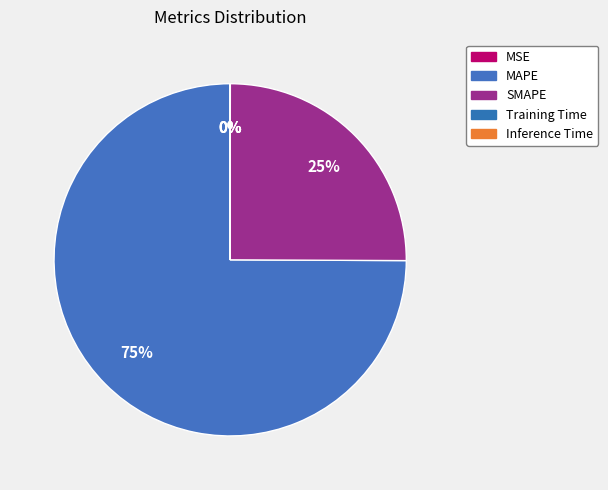

What is the largest slice in the pie chart?

MAPE